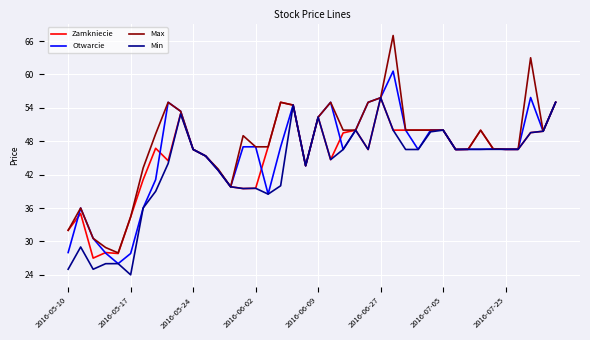

At how many categories does at least one series exceed 45?

30